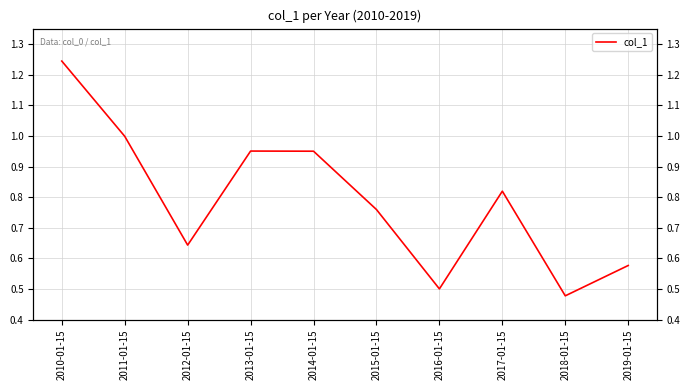

Rank the categories by value from highest to lowest.

2010-01-15, 2011-01-15, 2013-01-15, 2014-01-15, 2017-01-15, 2015-01-15, 2012-01-15, 2019-01-15, 2016-01-15, 2018-01-15